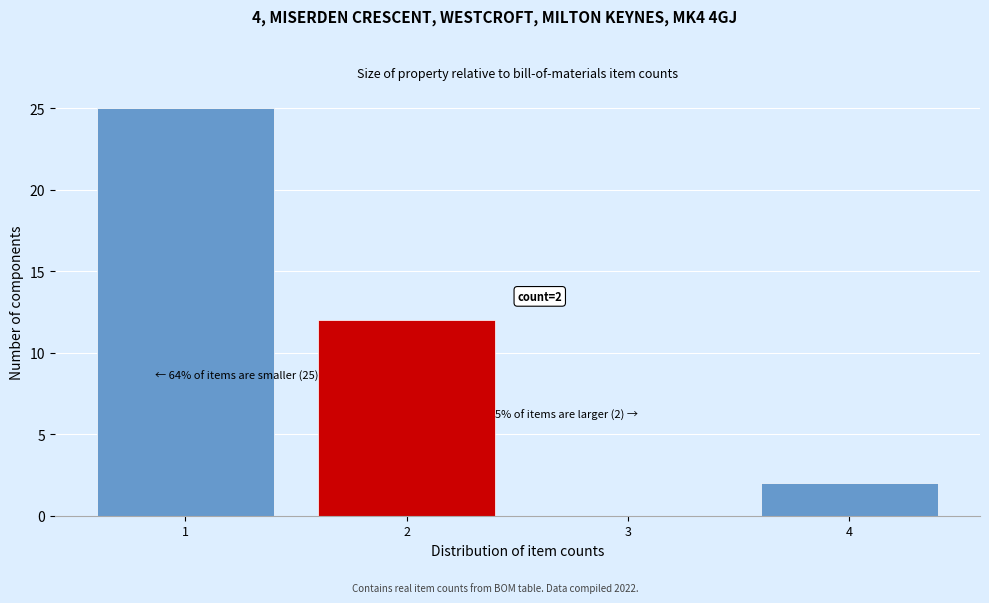

Over which range of the x-axis is the bar tallest?

0.5 to 1.5